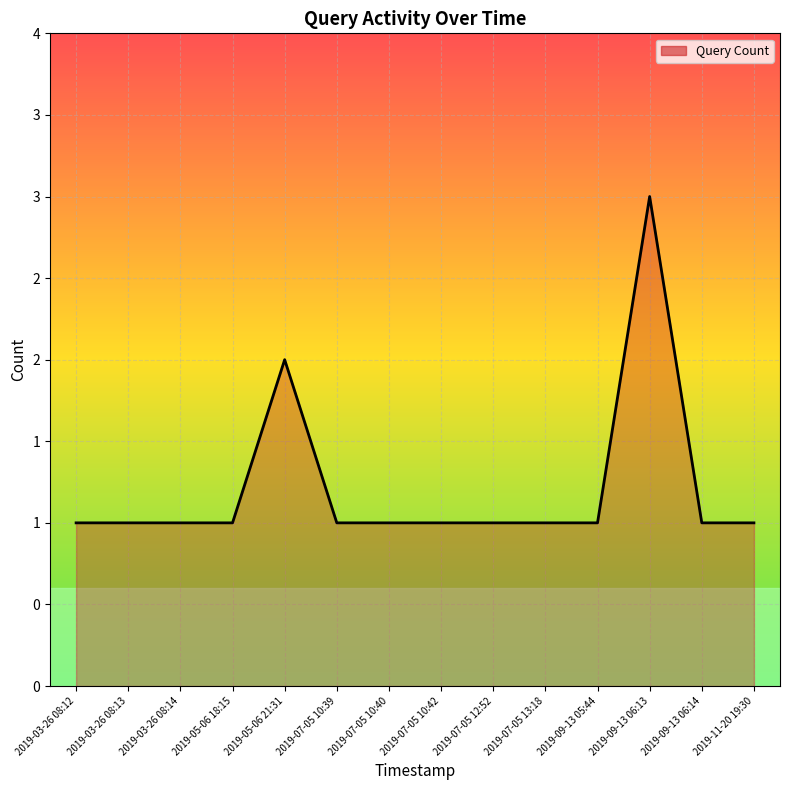

Where is the data nearest to the value 2?

2019-05-06 21:31